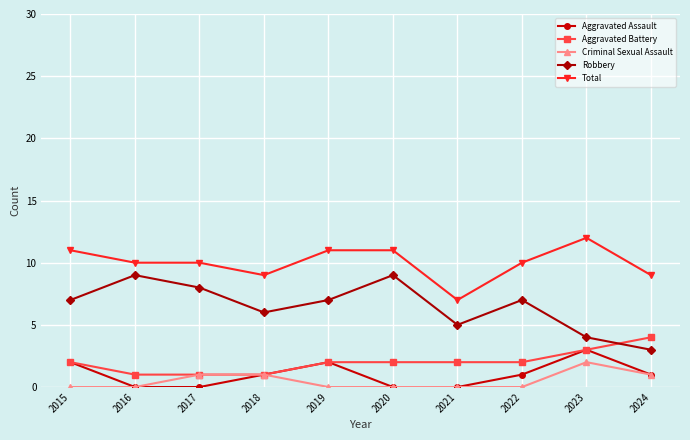

Does the chart have visible grid lines?

Yes